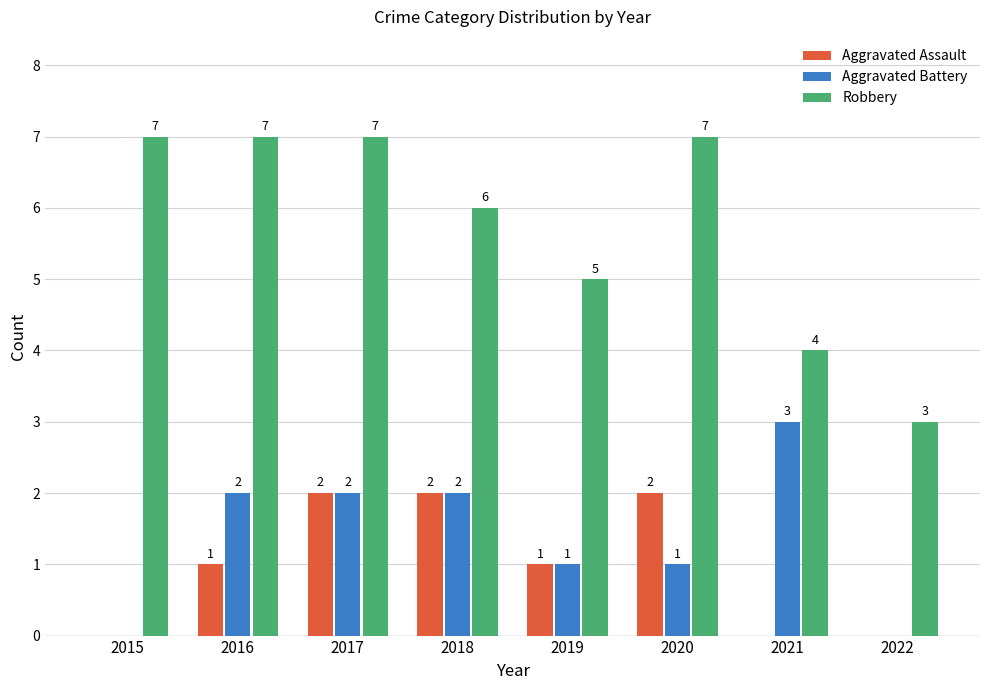

How many Robbery values are between 5 and 7?

6